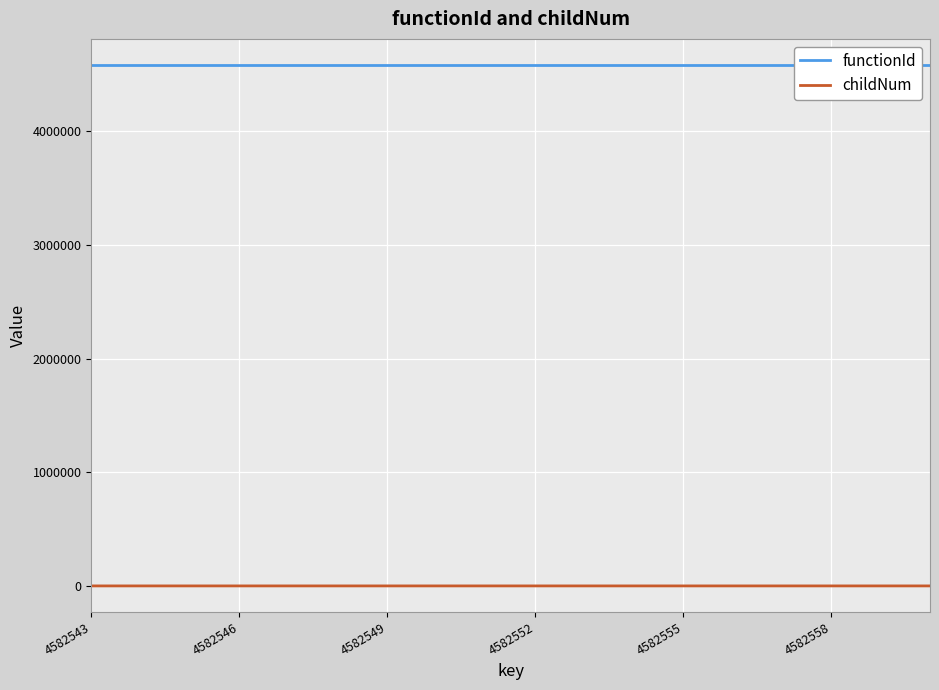

How many data points in childNum are above 0?

5